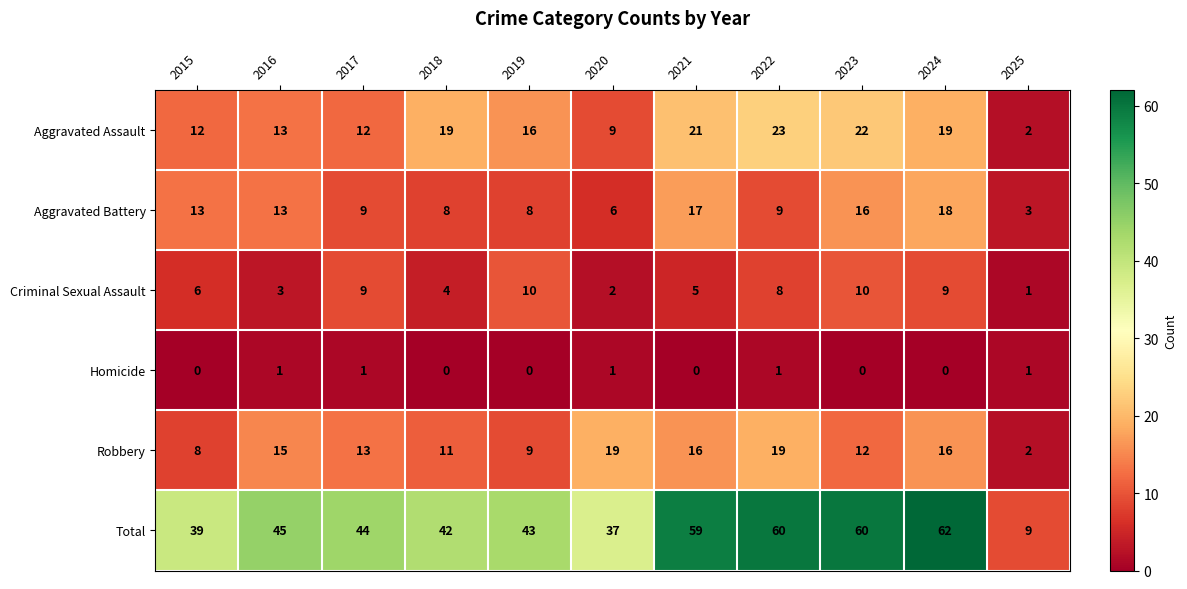

At 2015, list the series in order from smallest to largest.

Homicide, Criminal Sexual Assault, Robbery, Aggravated Assault, Aggravated Battery, Total